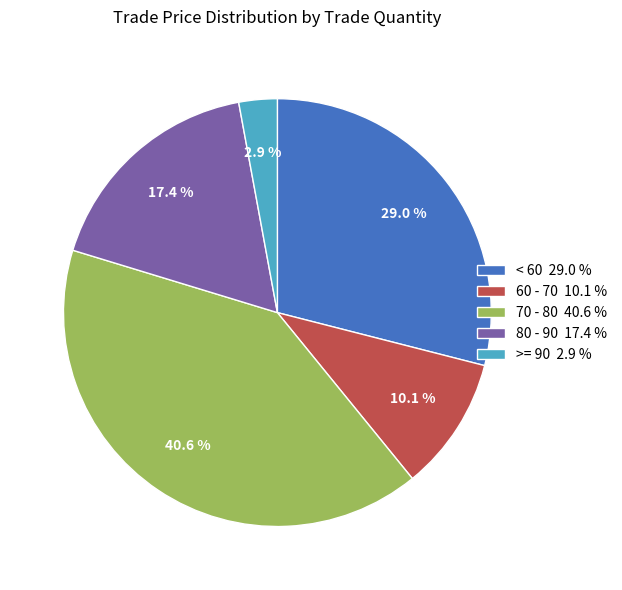

Does >= 90 2.9 % account for over 50% of the chart?

No